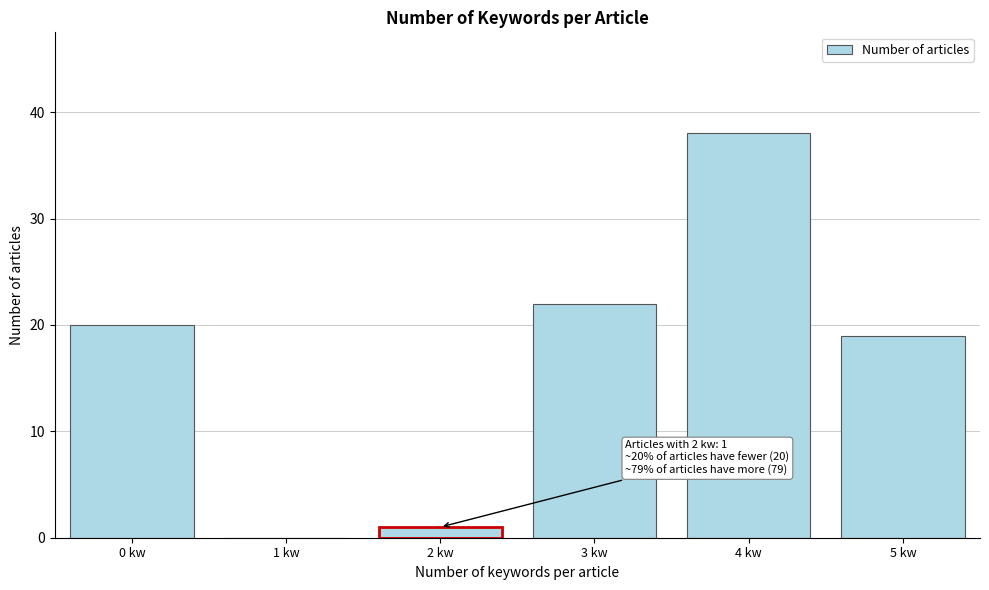

Reading left to right, transcribe all the data shown in this chart.

0 kw=20	1 kw=0	2 kw=1	3 kw=22	4 kw=38	5 kw=19